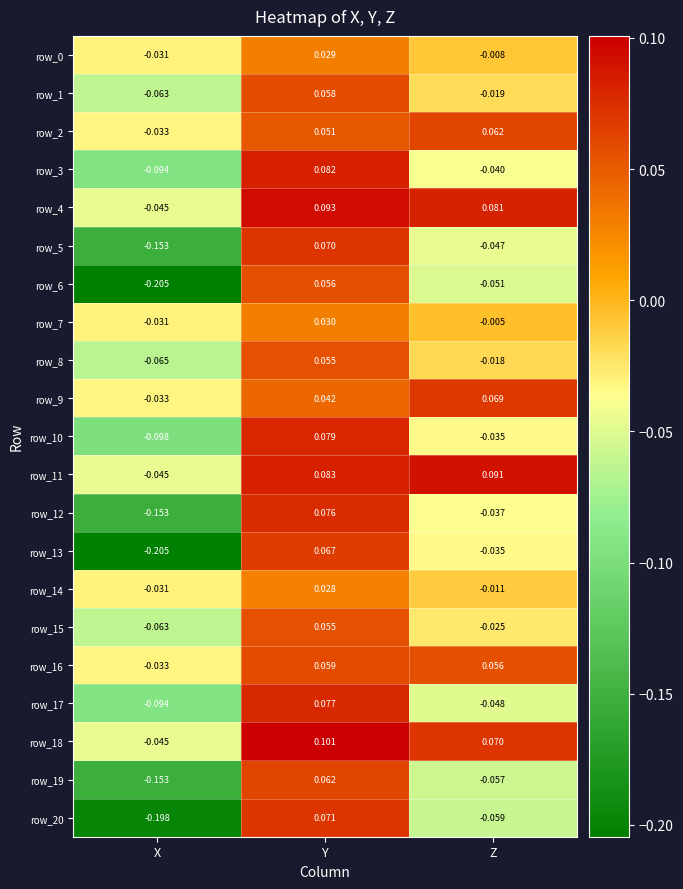

At which category is the sum across all series the highest?

Y